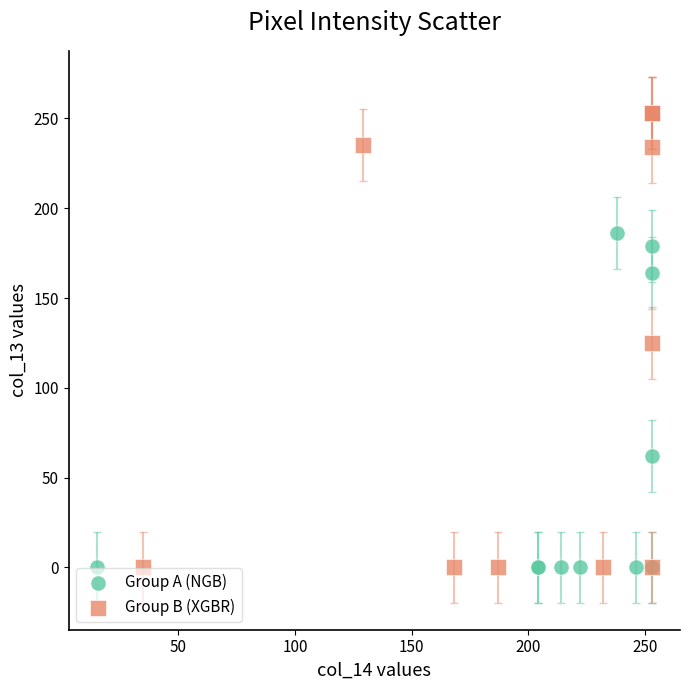

Which series contains the highest Y value?

Group B (XGBR)